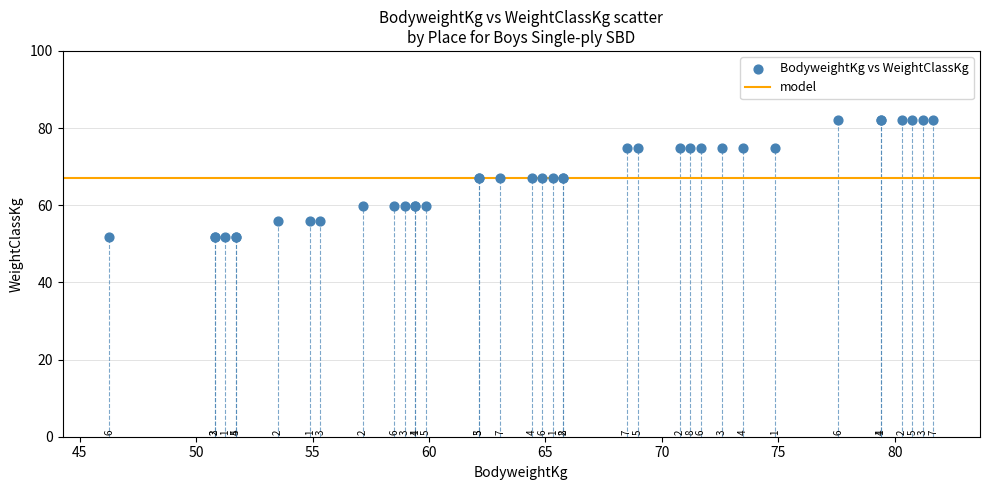

What Y value in the scatter plot is closest to 66?

67.1